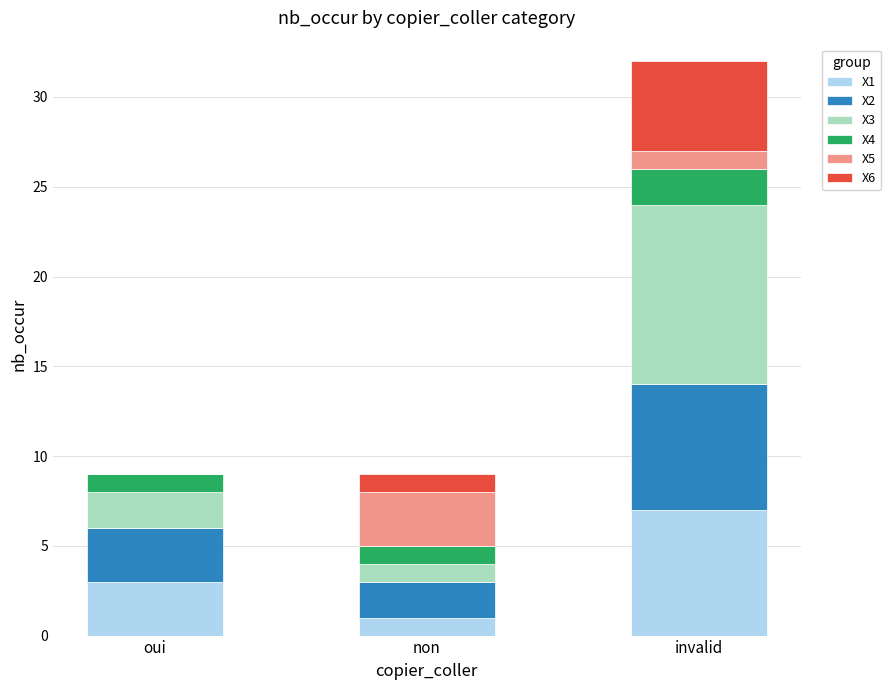

Count the number of data series in this chart.

6